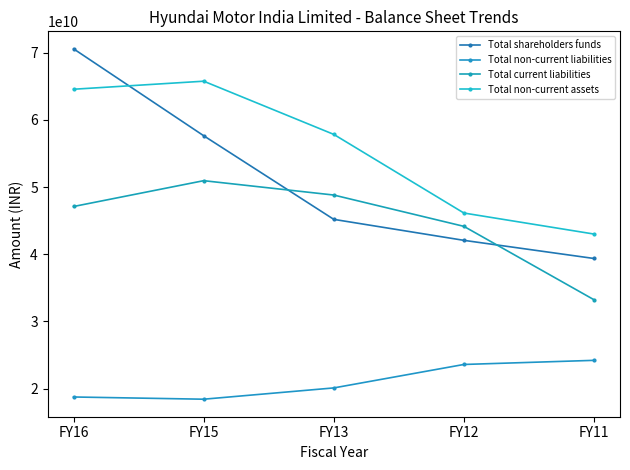

The value of Total non-current liabilities at FY16 is 27885004606. True or false?

False